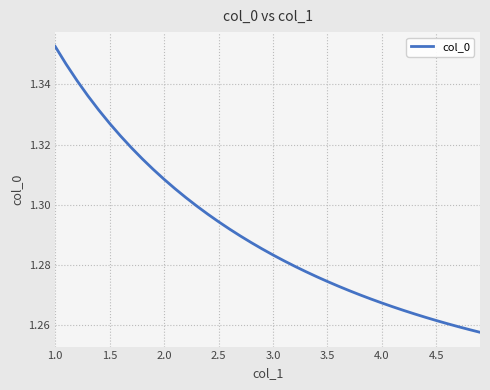

Which label corresponds to the largest value in the chart?

1.0